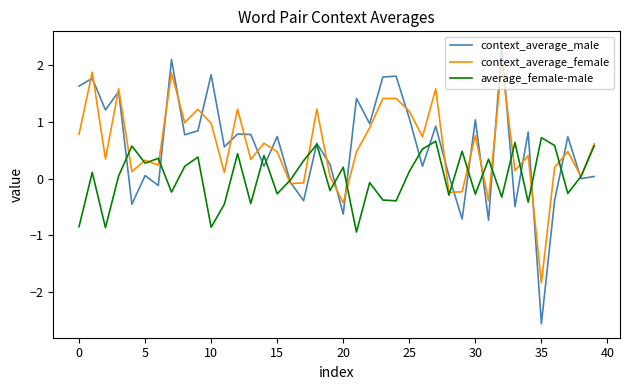

Which series has the widest spread of values?

context_average_male